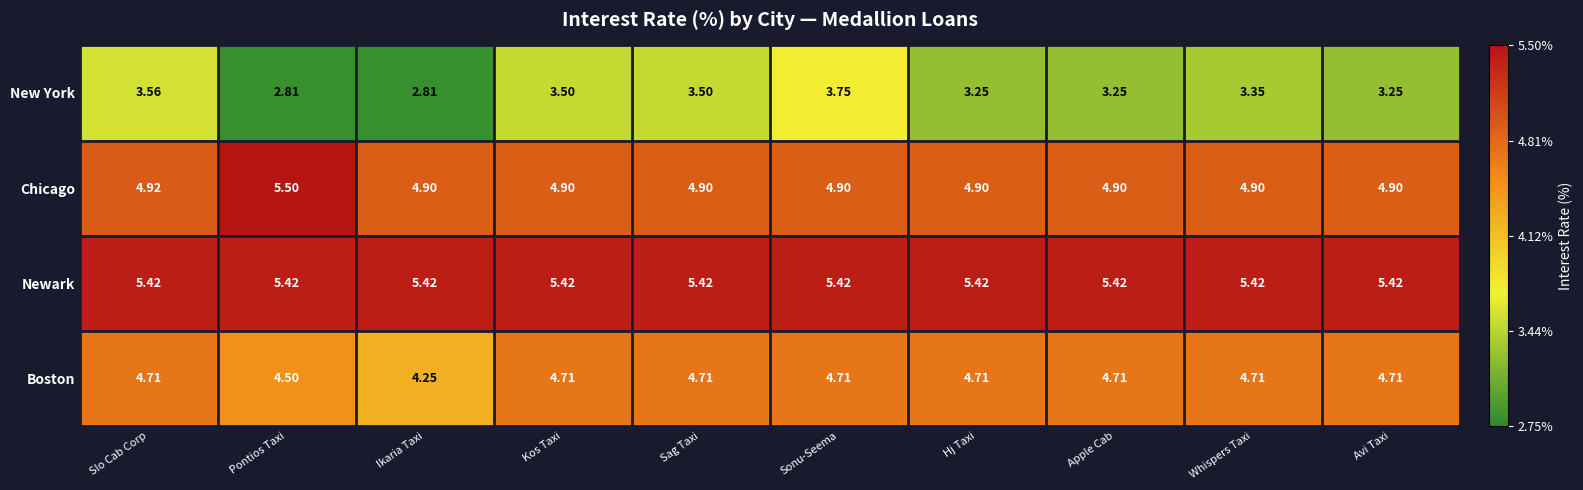

Between Pontios Taxi and Apple Cab, which series saw the biggest shift?

Chicago